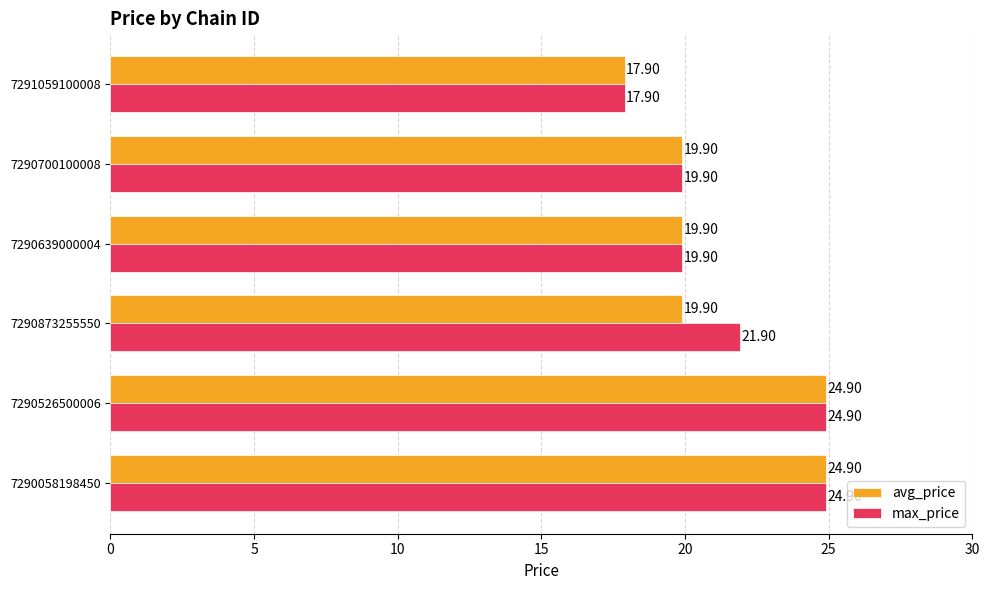

What is the sum of the max_price values at 7290873255550 and 7290639000004?

41.8